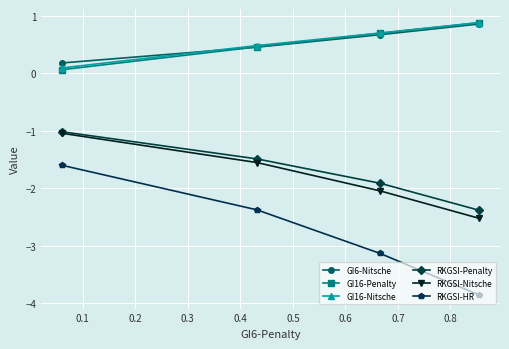

What is the minimum value for RKGSI-HR?

-3.9